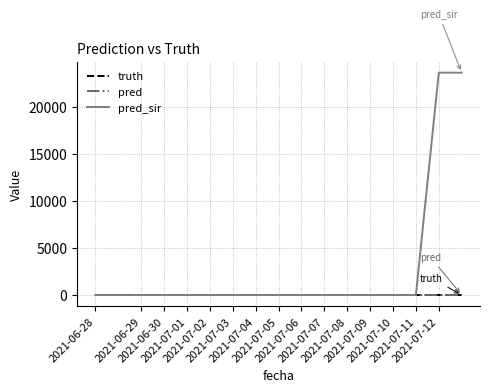

How many lines are shown in the chart?

3